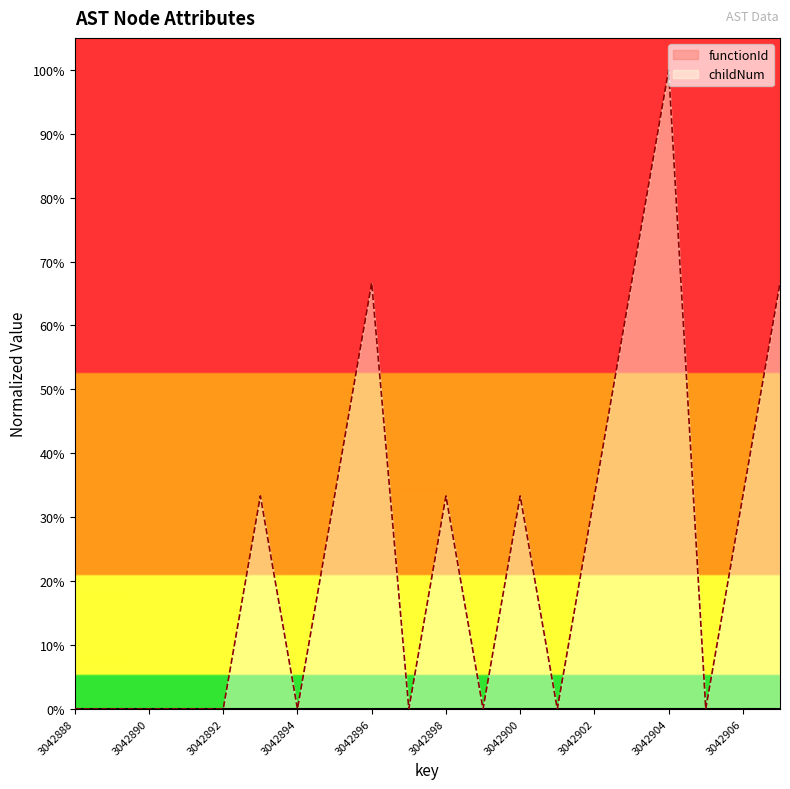

Which has a higher value, 3042893 or 3042895?

3042893